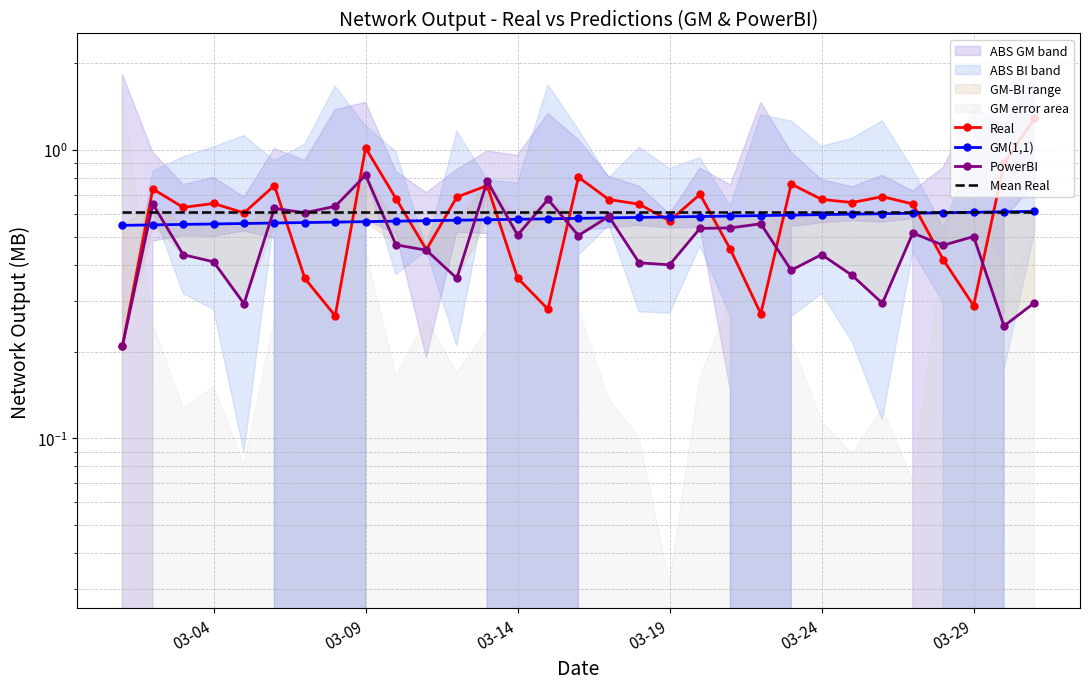

What is the minimum value shown in the chart?

0.2